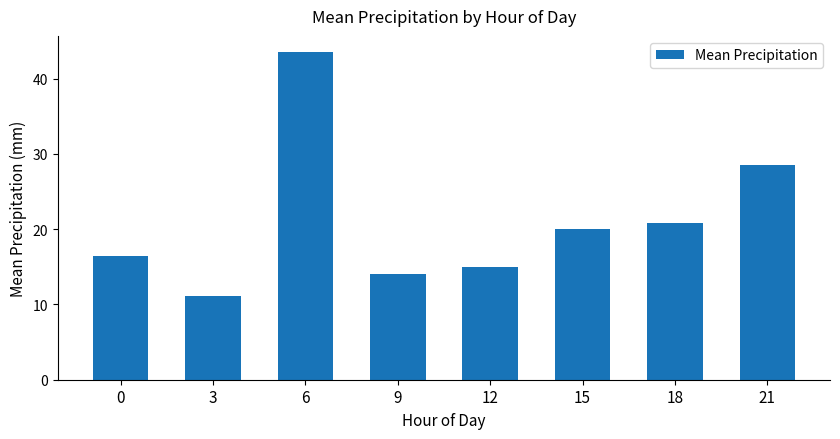

Count the number of data series in this chart.

1